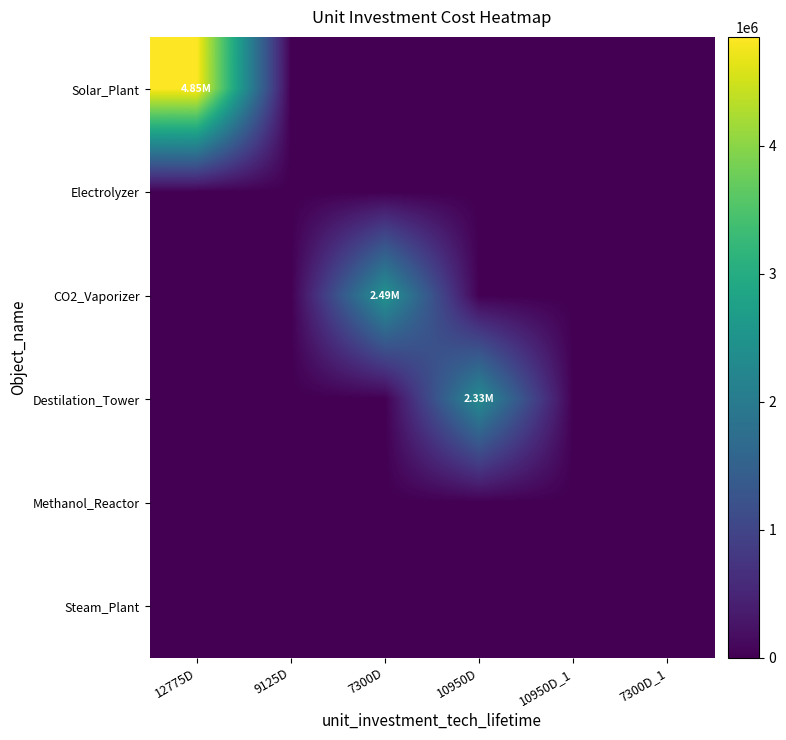

Reading left to right, list all the values displayed in this chart.

Solar_Plant: 12775D=4850674.0	9125D=0.0	7300D=0.0	10950D=0.0	10950D_1=0.0	7300D_1=0.0
Electrolyzer: 12775D=0.0	9125D=0.0	7300D=0.0	10950D=0.0	10950D_1=0.0	7300D_1=0.0
CO2_Vaporizer: 12775D=0.0	9125D=0.0	7300D=2493150.7	10950D=0.0	10950D_1=0.0	7300D_1=0.0
Destilation_Tower: 12775D=0.0	9125D=0.0	7300D=0.0	10950D=2333589.0	10950D_1=0.0	7300D_1=0.0
Methanol_Reactor: 12775D=0.0	9125D=0.0	7300D=0.0	10950D=0.0	10950D_1=0.0	7300D_1=0.0
Steam_Plant: 12775D=0.0	9125D=0.0	7300D=0.0	10950D=0.0	10950D_1=0.0	7300D_1=0.0